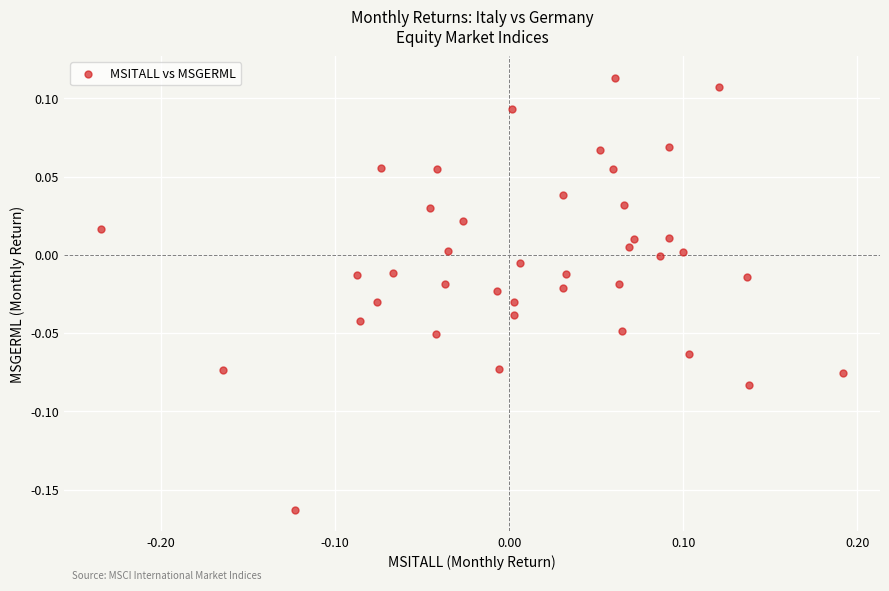

What is the range of X values (max minus min)?

0.4